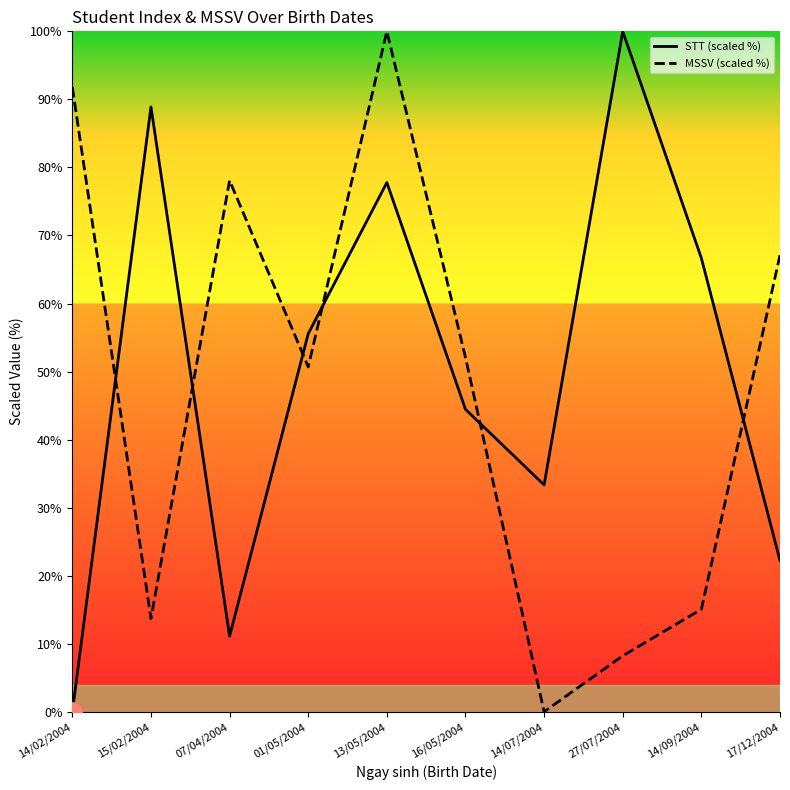

List the series in order of their overall mean, lowest first.

MSSV (scaled %), STT (scaled %)